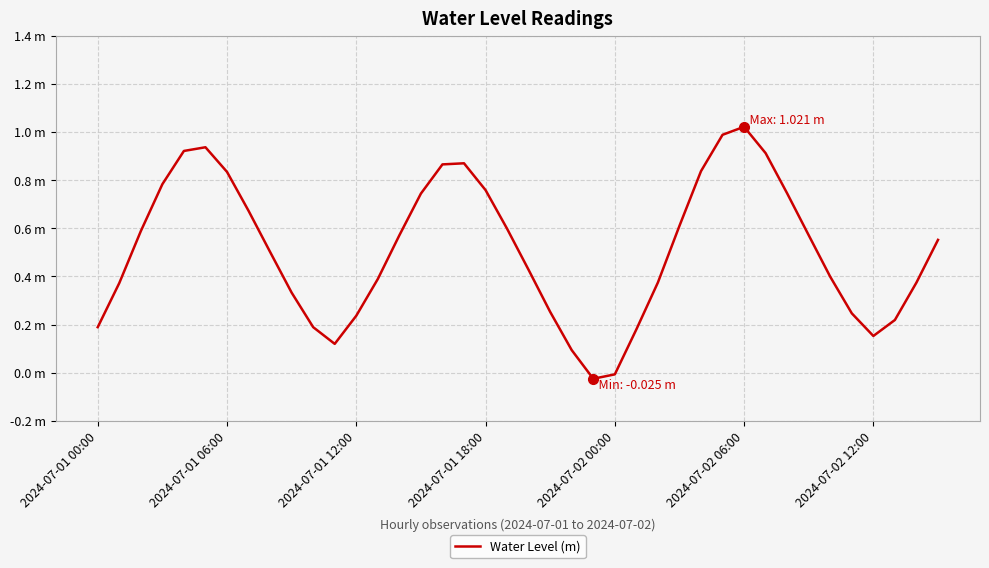

Is this an area chart (filled region under the line)?

No